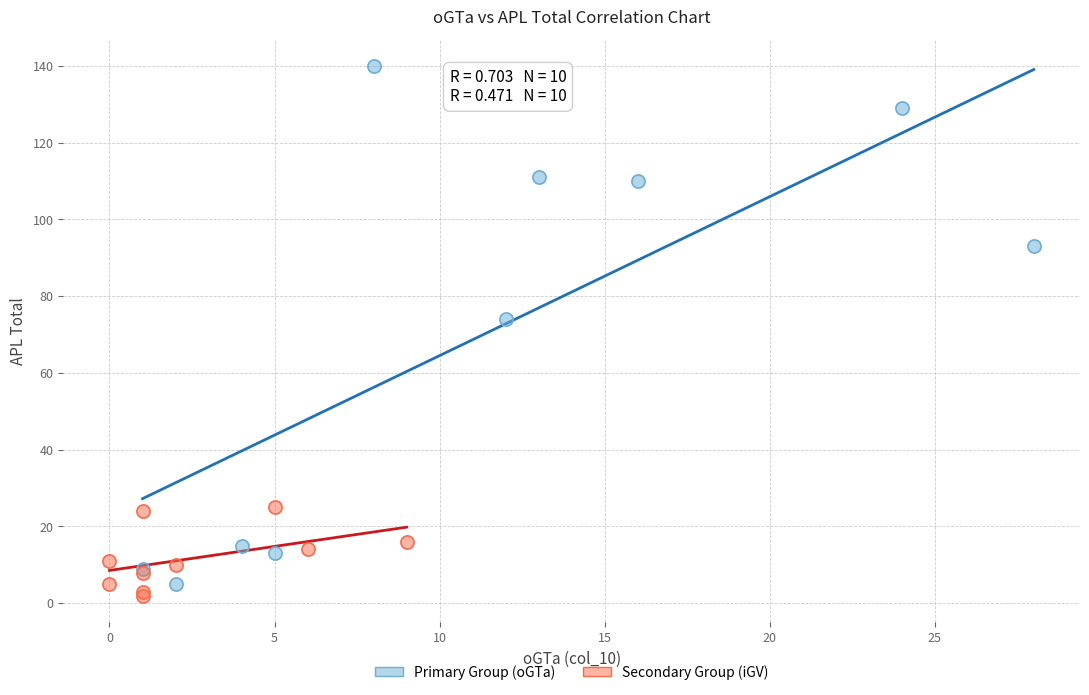

Which series reaches the maximum Y coordinate?

Primary Group (oGTa)